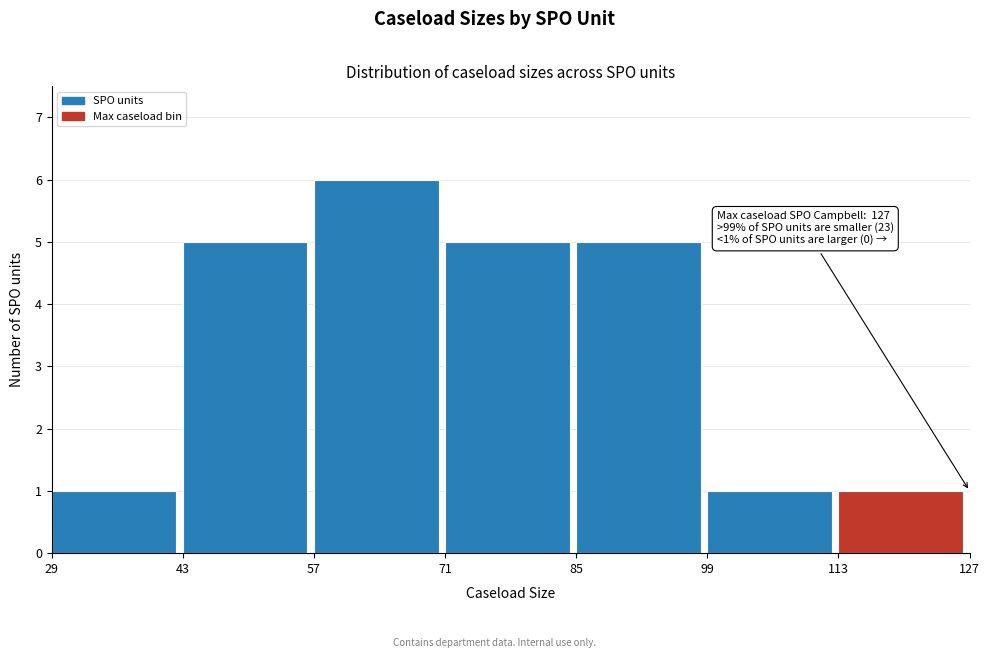

Over which range of the x-axis is the bar tallest?

57 to 71